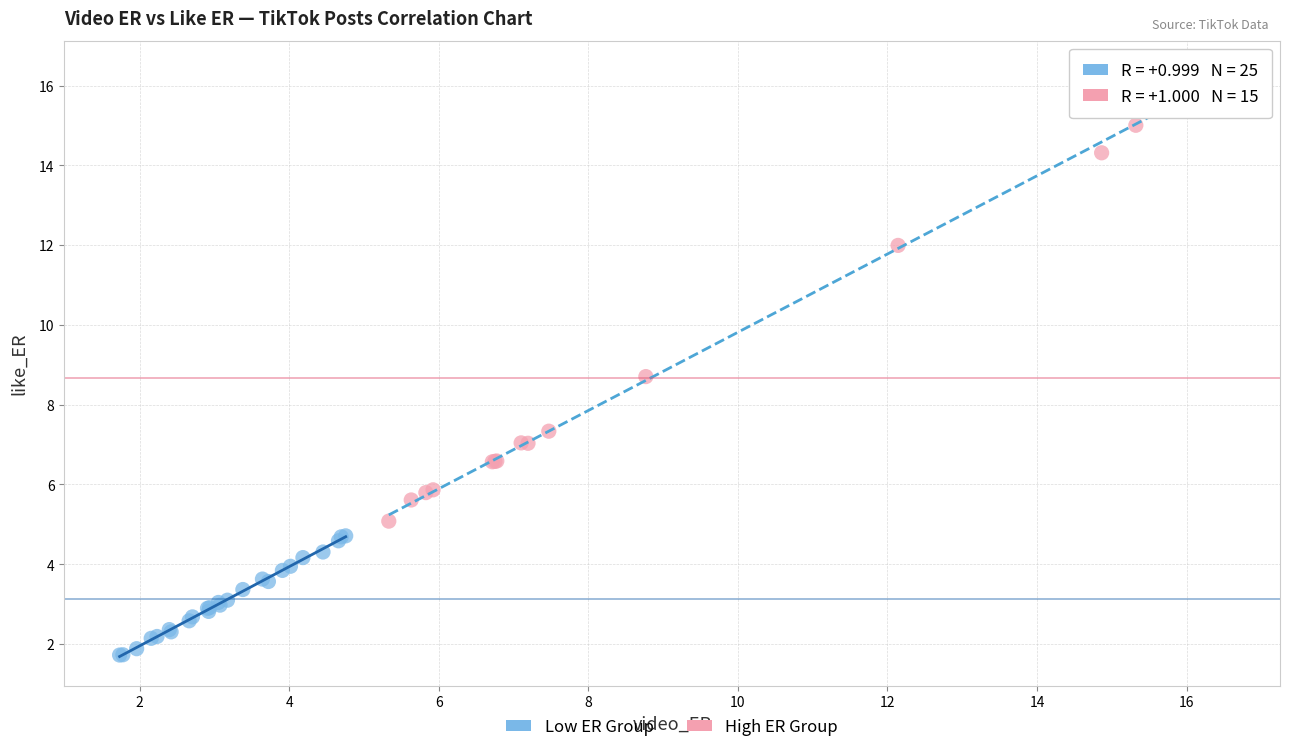

Which series contains the highest Y value?

High ER Group